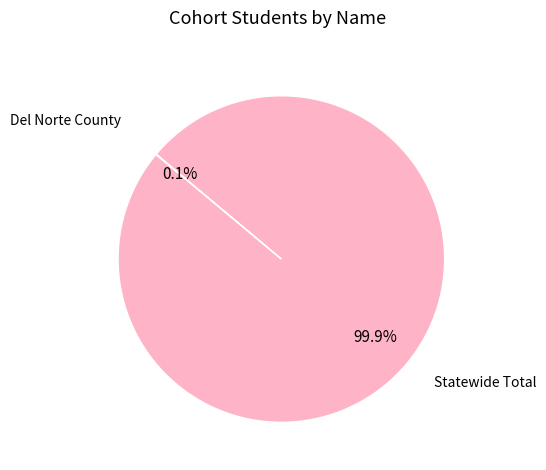

Is there a majority slice in this chart?

Yes